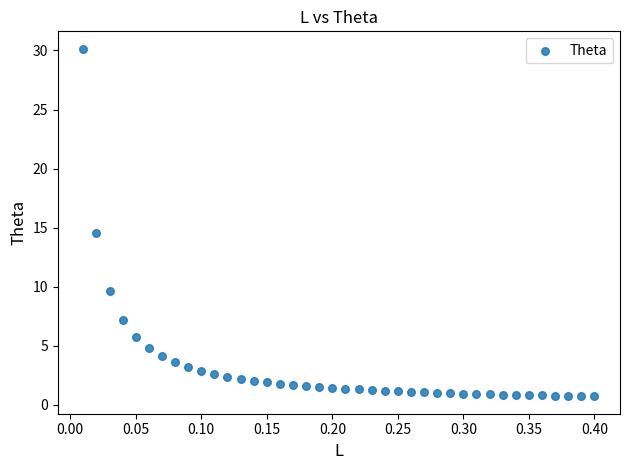

What Y value in the scatter plot is closest to 15?

14.5